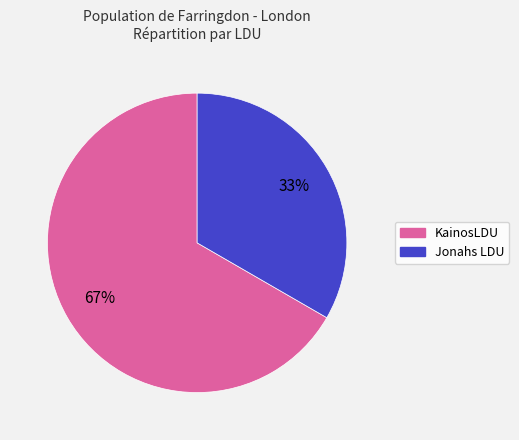

What is the smallest slice in the pie chart?

Jonahs LDU